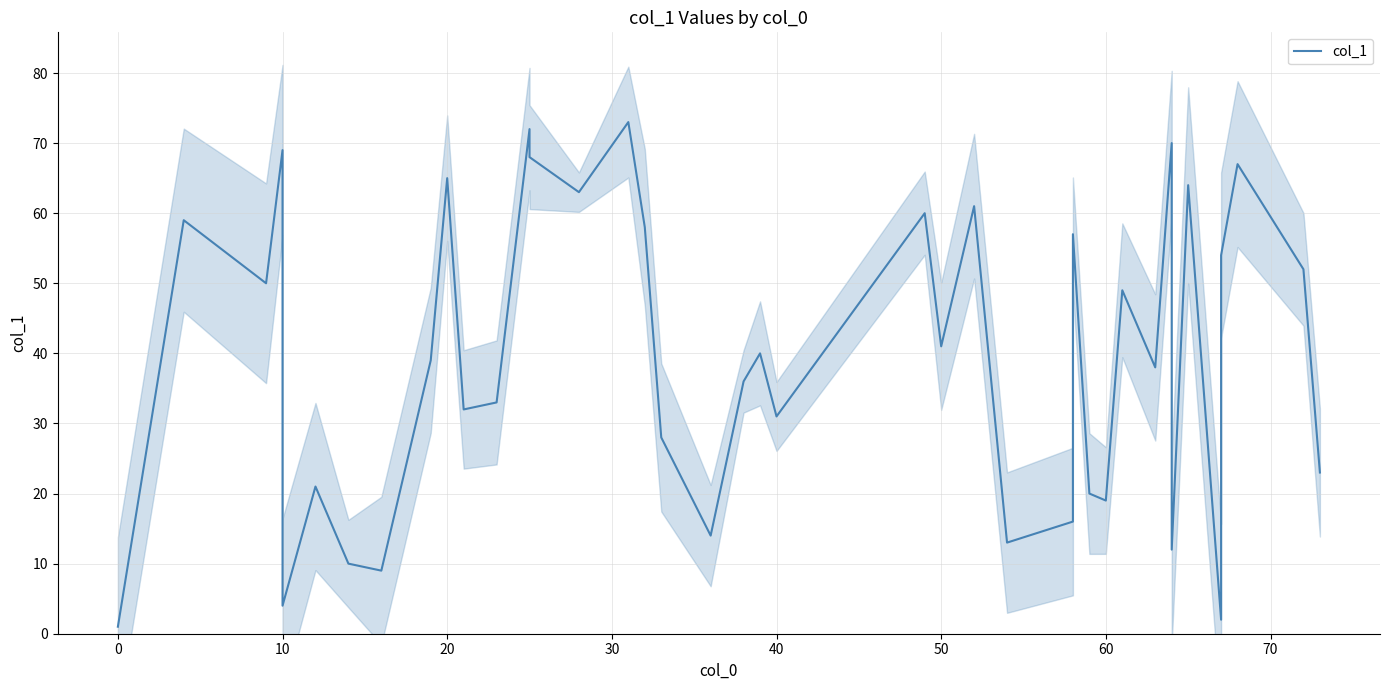

What is the minimum value shown in the chart?

1